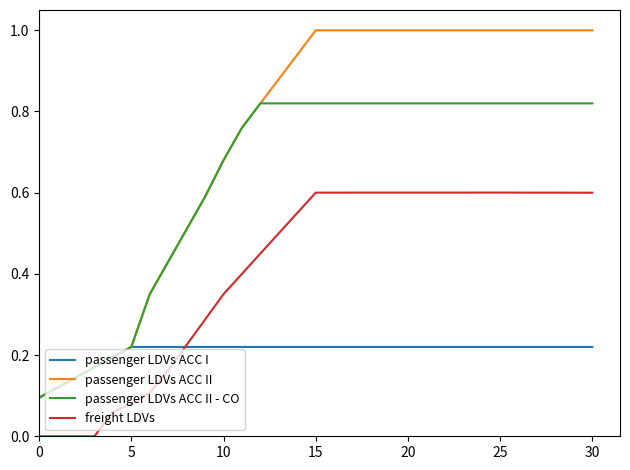

Rank the series by their maximum value, from lowest to highest.

passenger LDVs ACC I, freight LDVs, passenger LDVs ACC II - CO, passenger LDVs ACC II